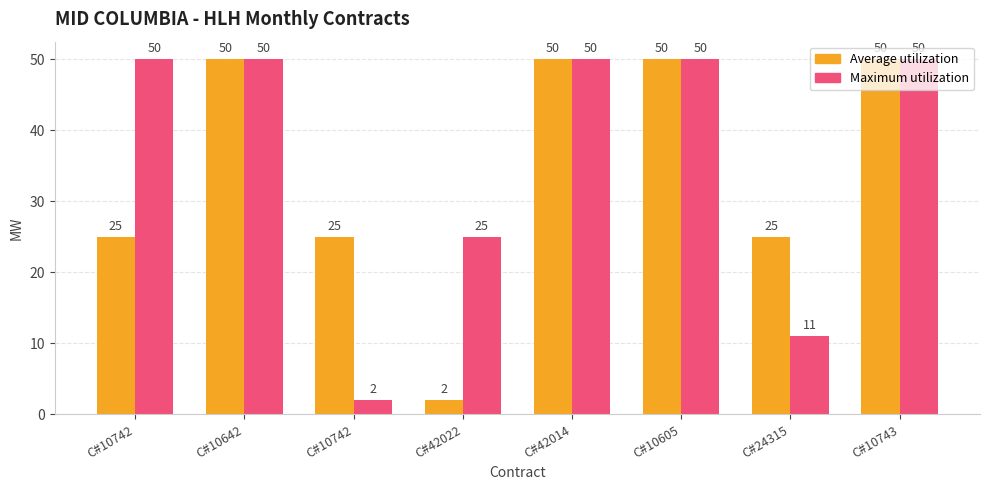

How many series are shown in this chart?

2